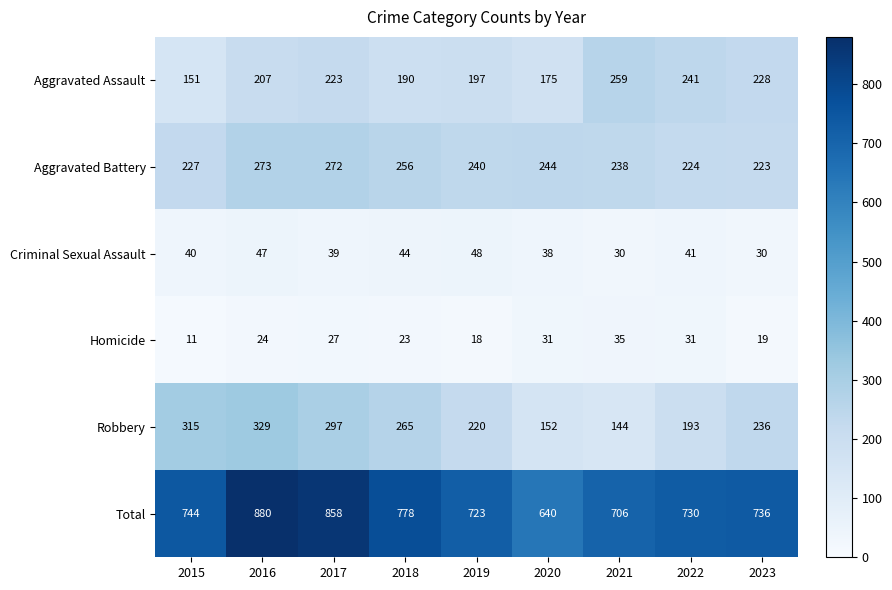

Which category has the highest value across all series?

2016